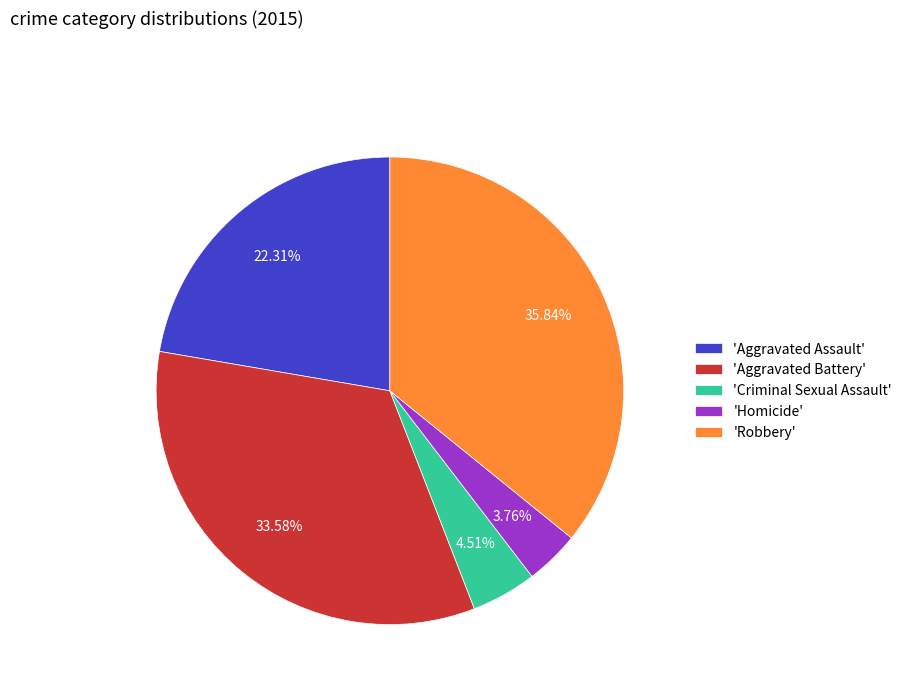

Which category has the smallest portion of the pie?

'Homicide'